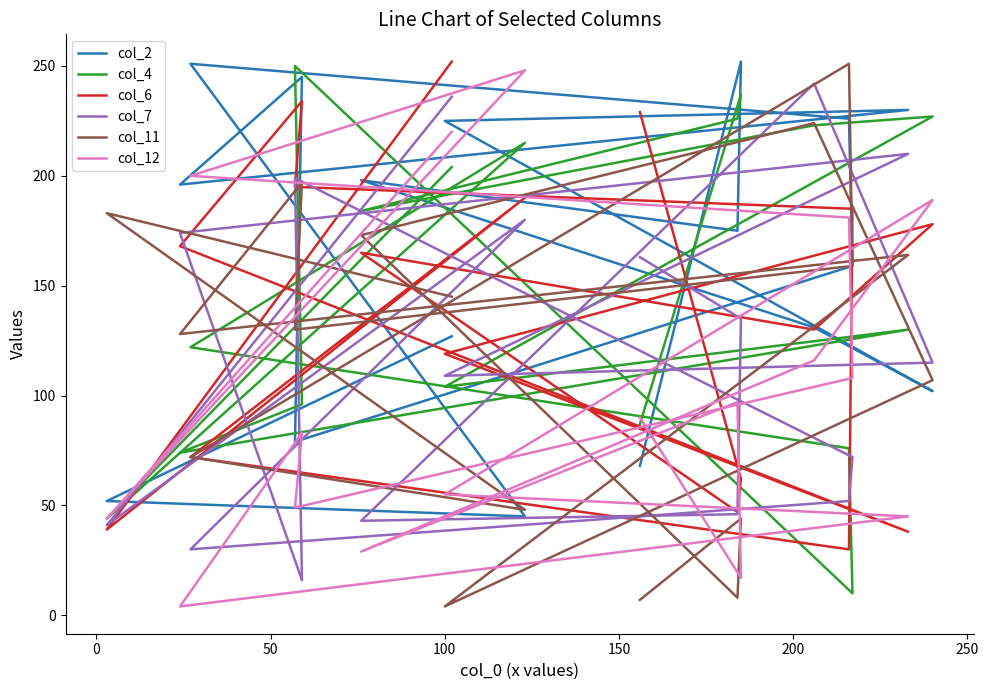

Where does the col_2 series first go above 175?

100